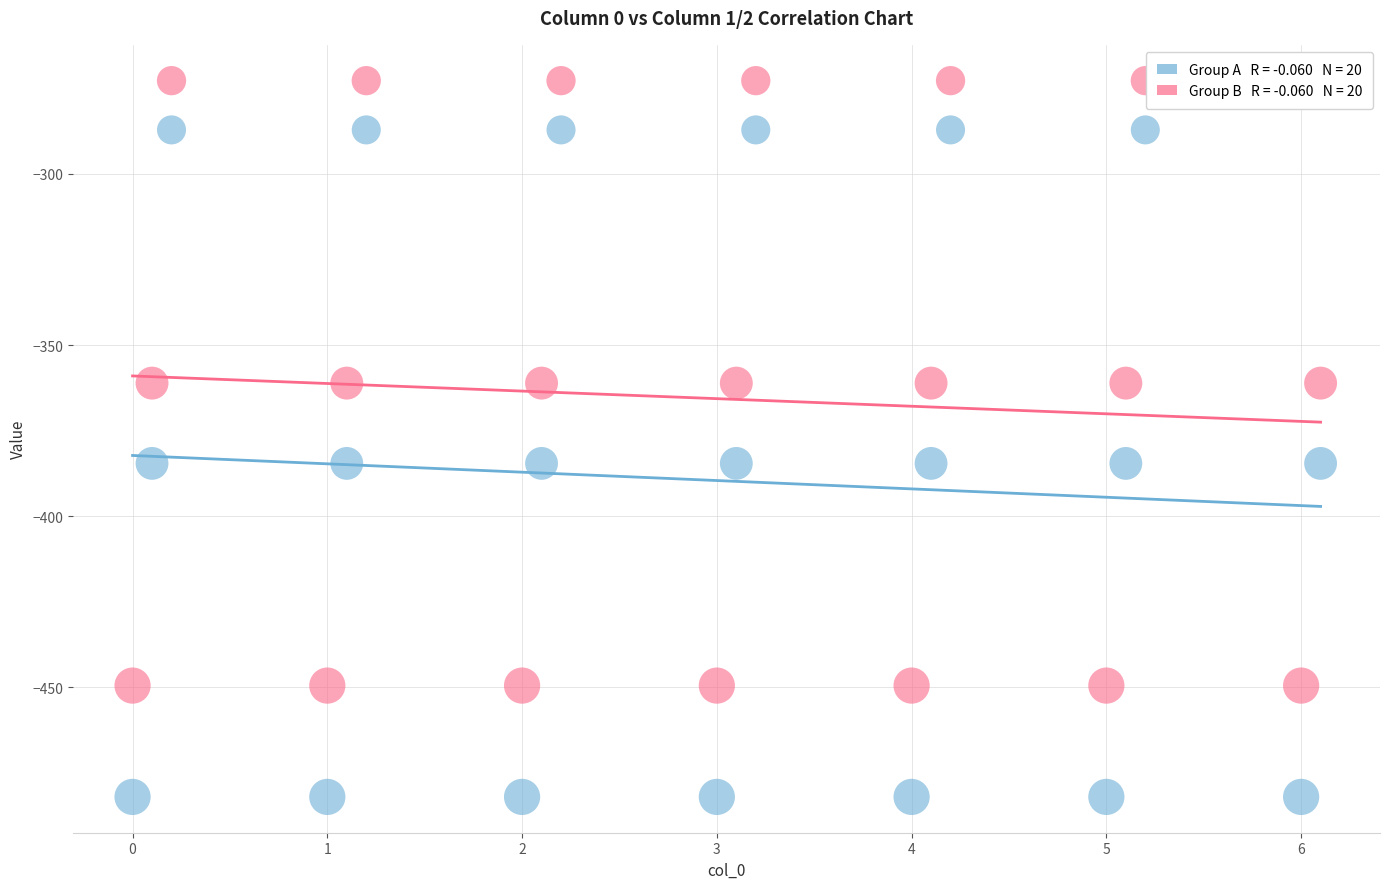

Across all data points, what is the range of X values (max minus min)?

6.1